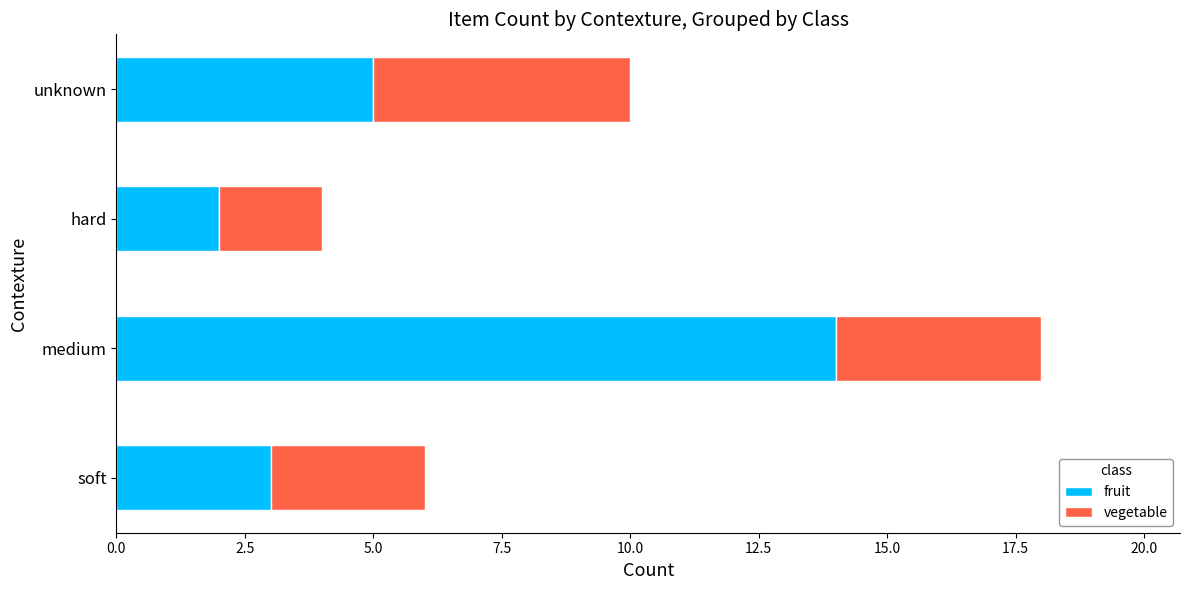

At which label is fruit closest to 8?

unknown